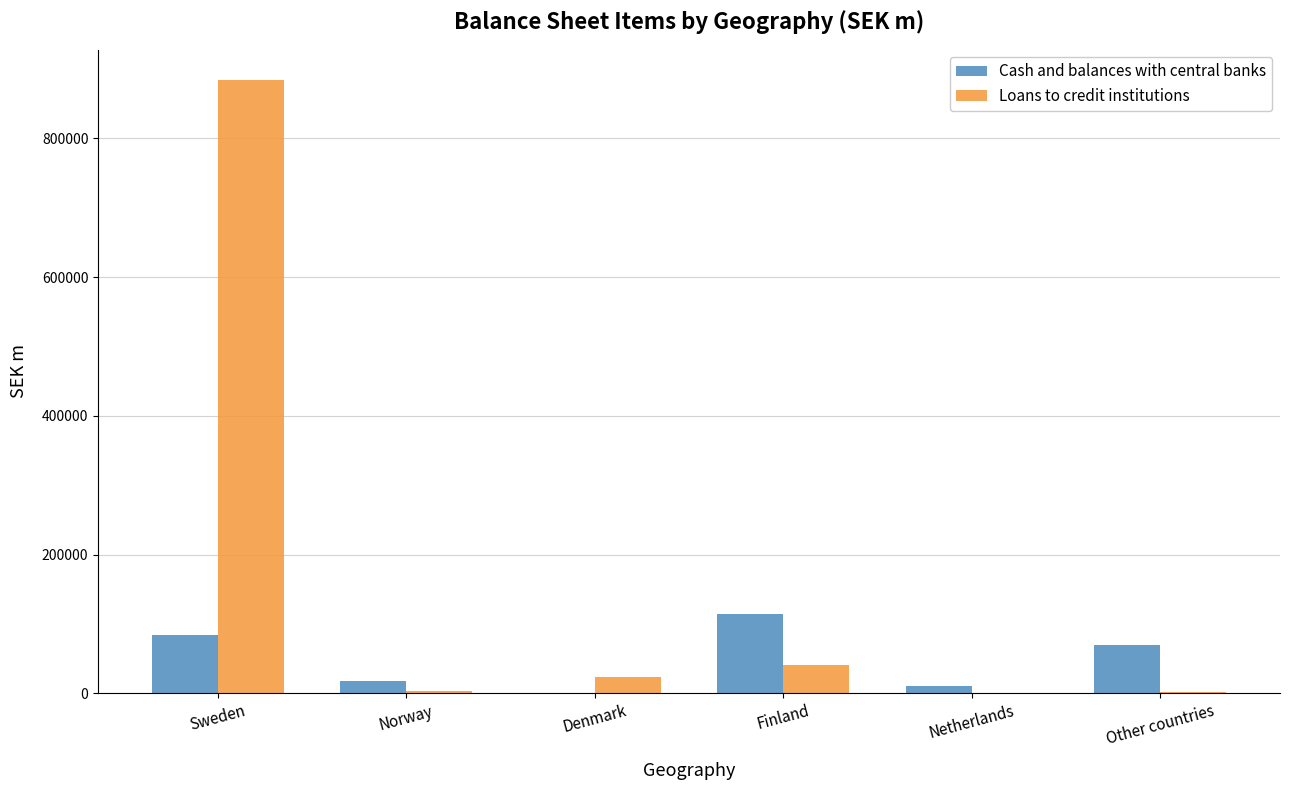

What is the sum of all Loans to credit institutions values?

953650